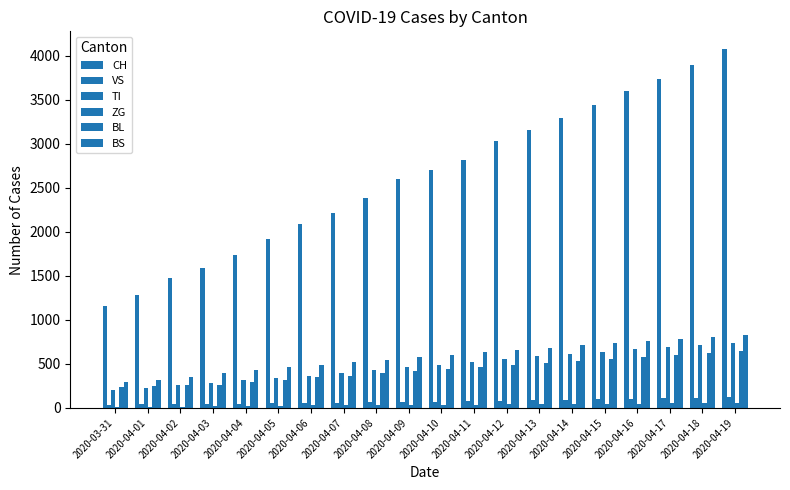

Rank the series by their maximum value, from lowest to highest.

ZG, VS, BL, TI, BS, CH